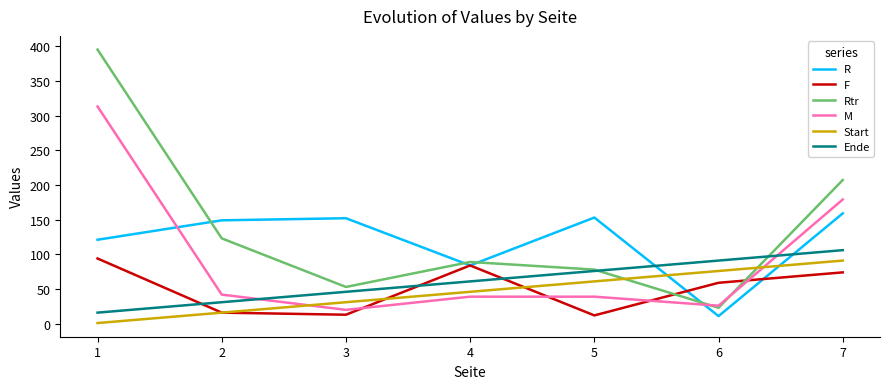

Which series has the largest total across all categories?

Rtr